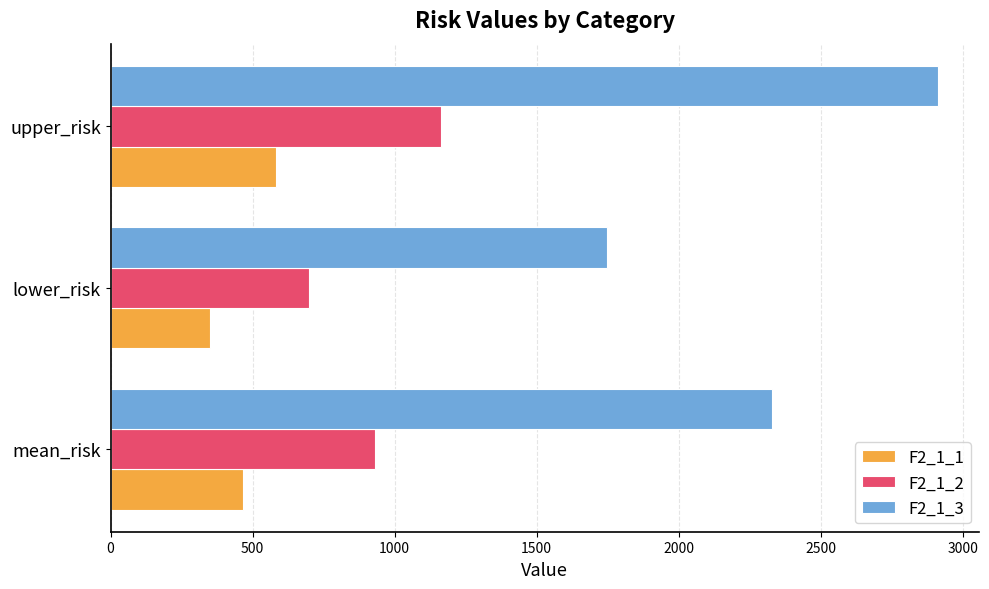

At how many categories does at least one series exceed 1458?

3